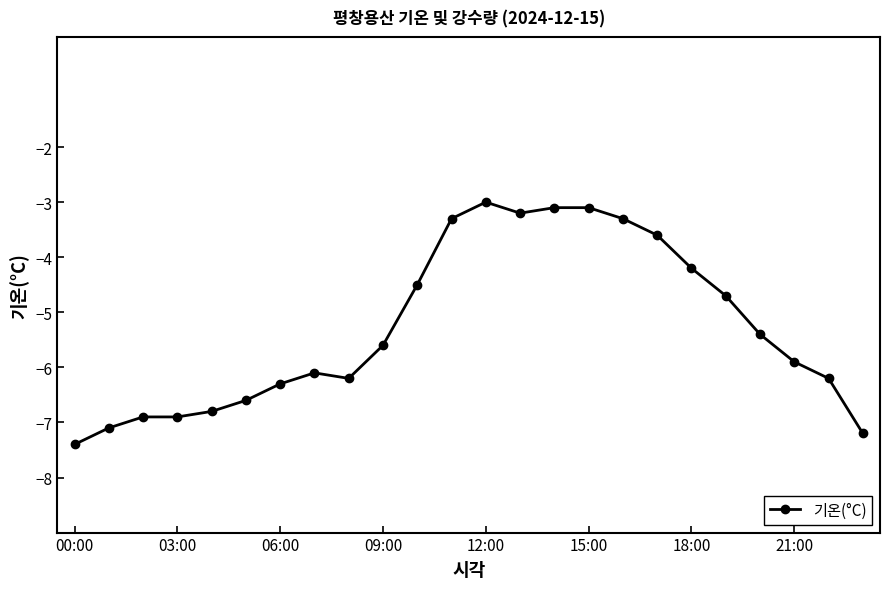

Reading left to right, transcribe all the data shown in this chart.

-7.4	-7.1	-6.9	-6.9	-6.8	-6.6	-6.3	-6.1	-6.2	-5.6	-4.5	-3.3	-3.0	-3.2	-3.1	-3.1	-3.3	-3.6	-4.2	-4.7	-5.4	-5.9	-6.2	-7.2